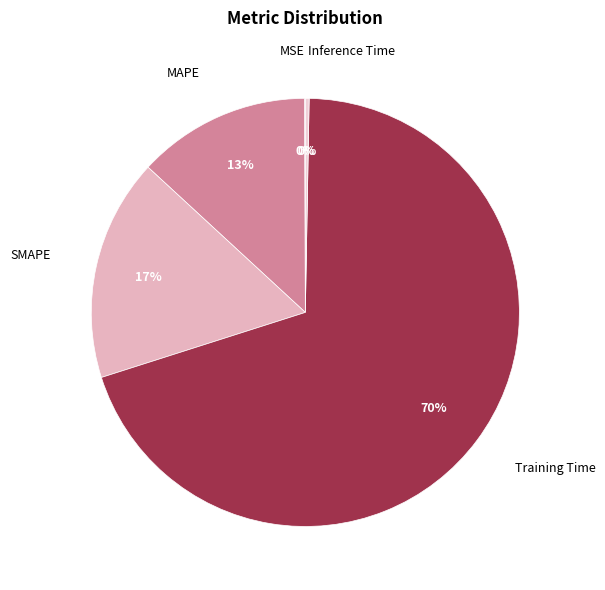

To the nearest percent, what portion does SMAPE represent?

17%